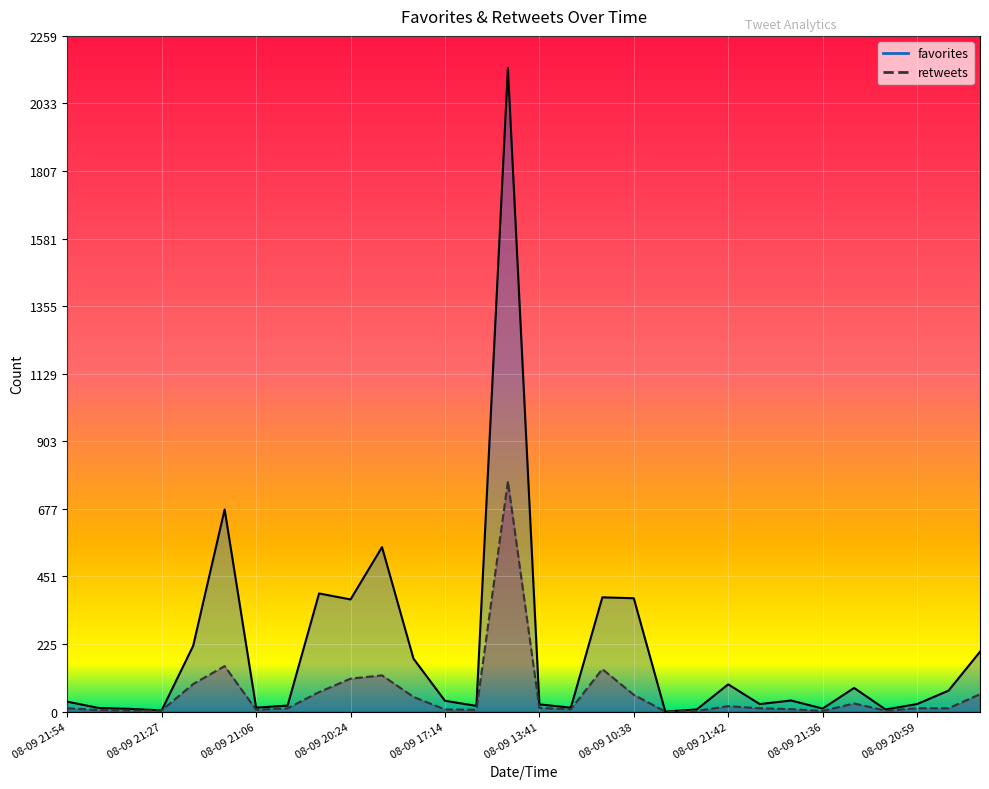

List the series in order of their overall mean, highest first.

favorites, retweets